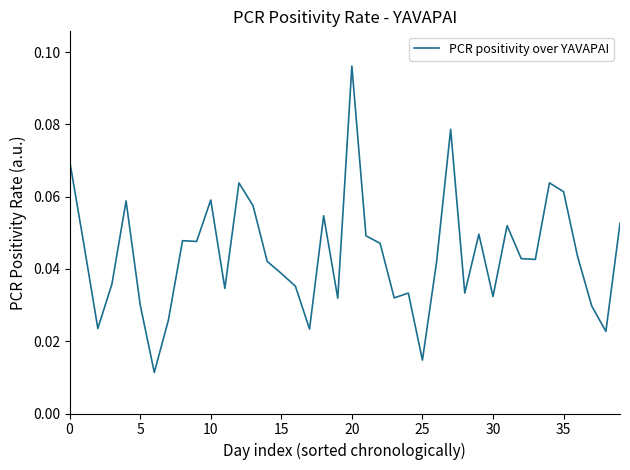

The value at 15 is 0.1. True or false?

False